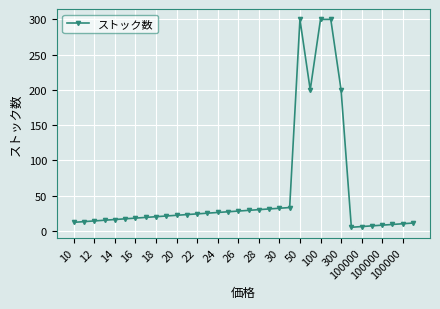

What is the greatest value displayed?

300